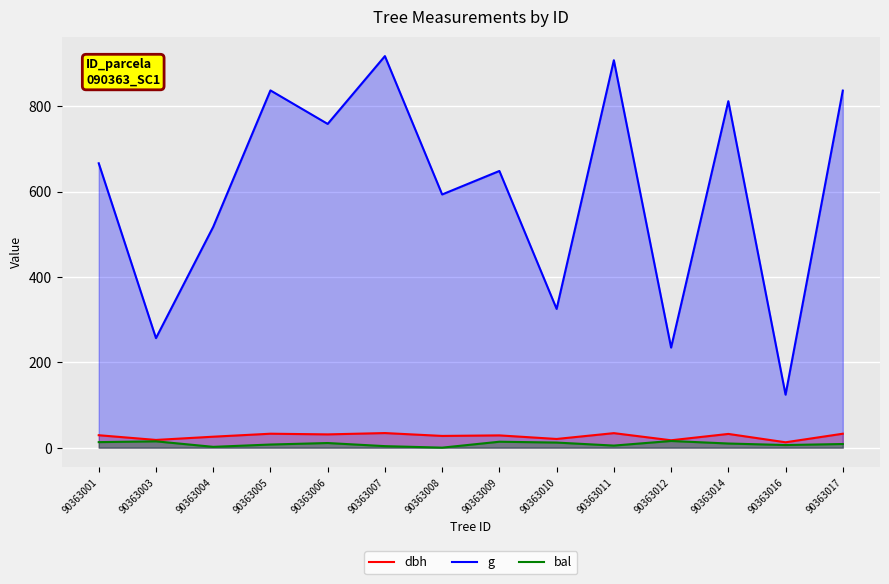

Count the number of categories in the chart.

14